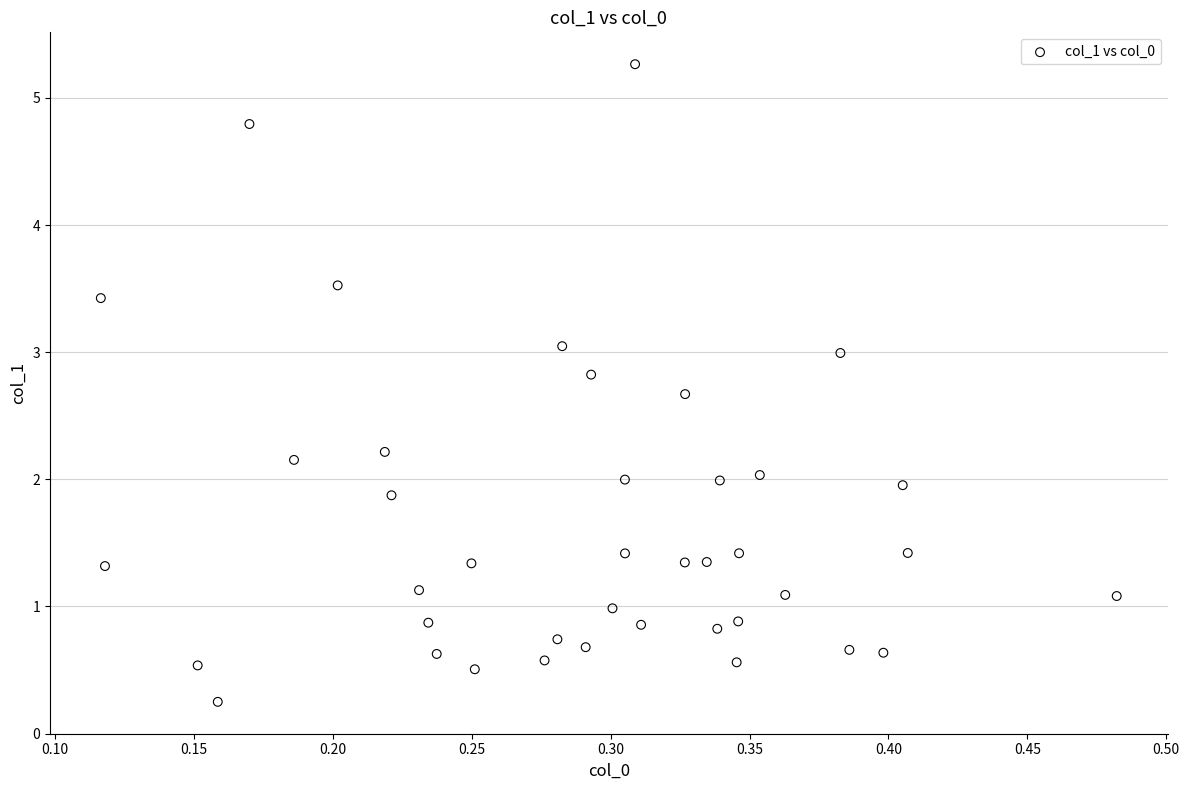

What is the range of Y values (max minus min)?

5.0